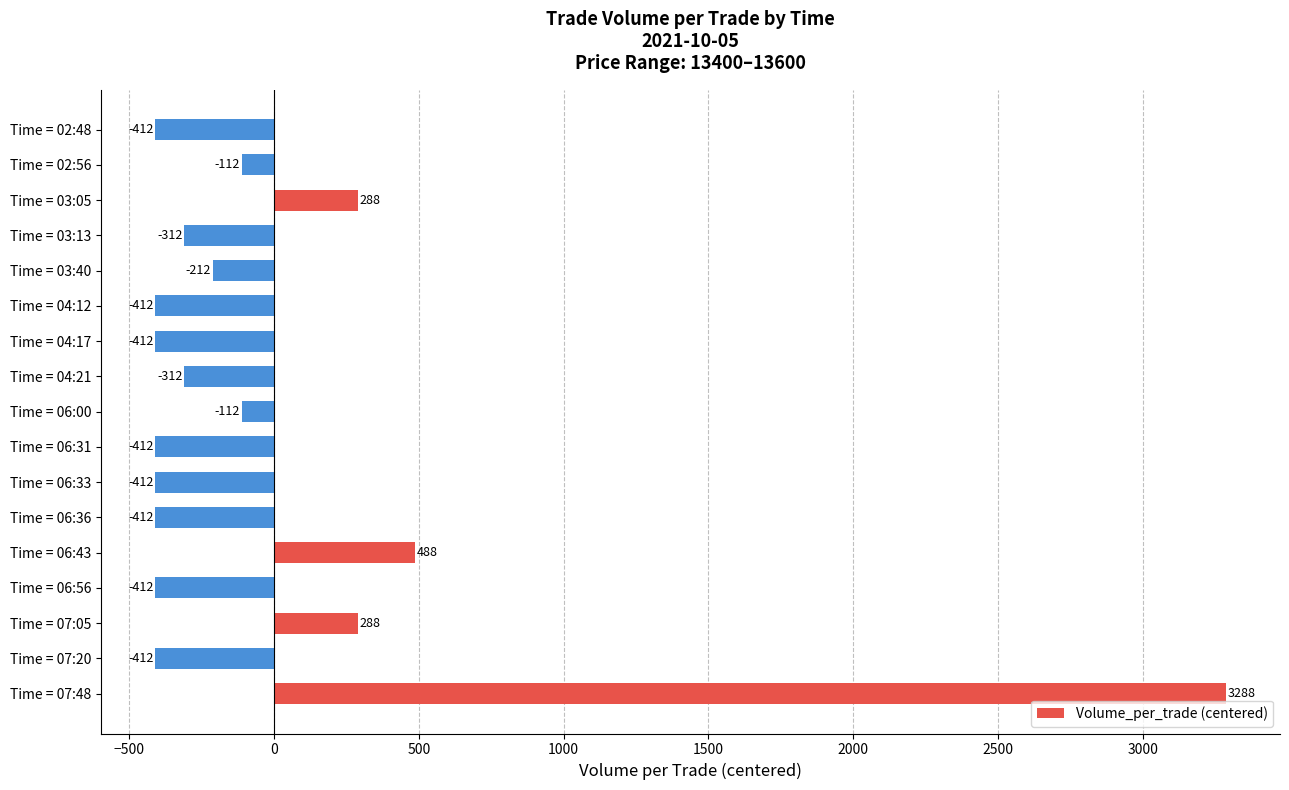

How many bars are there in total?

17